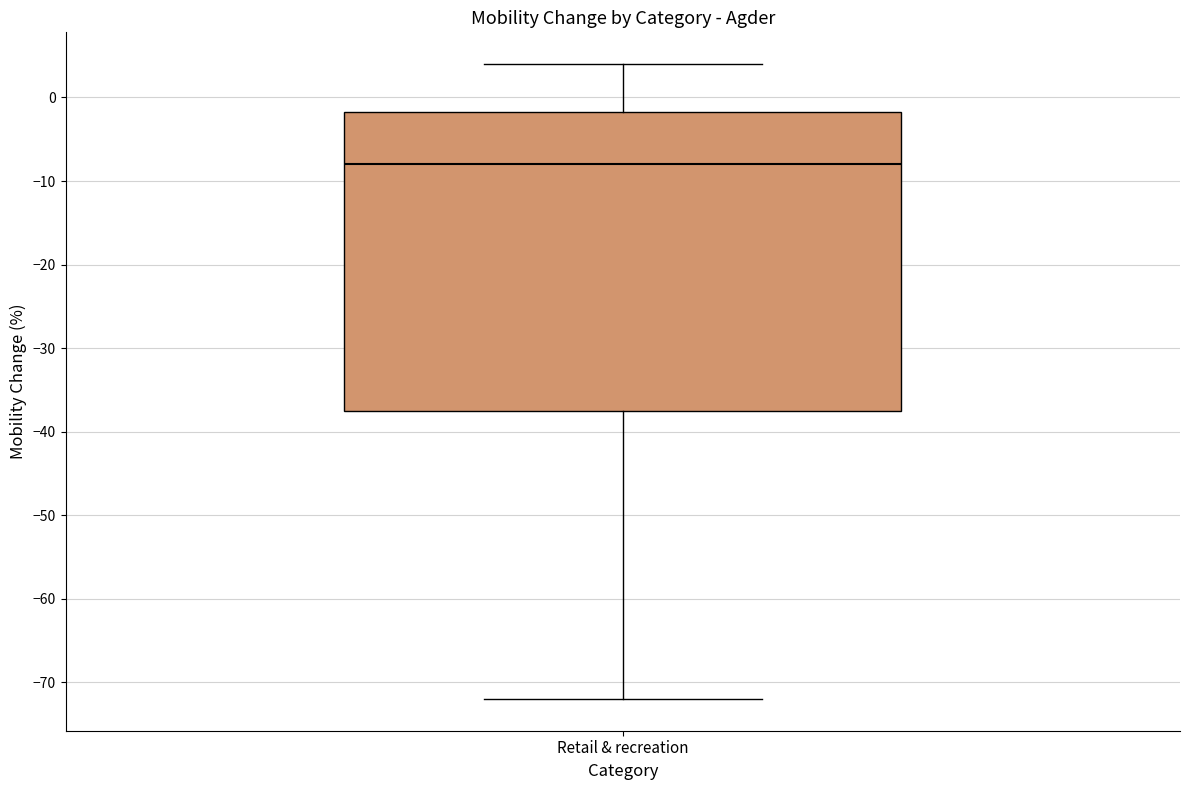

Transcribe this box plot: give where the median line is, the range the box spans, and where the two whiskers end, as read against the y-axis. The values are not printed on the chart, so give them approximately, as read against the axis.

median -8, box -37 to -2, whiskers -72 to 4